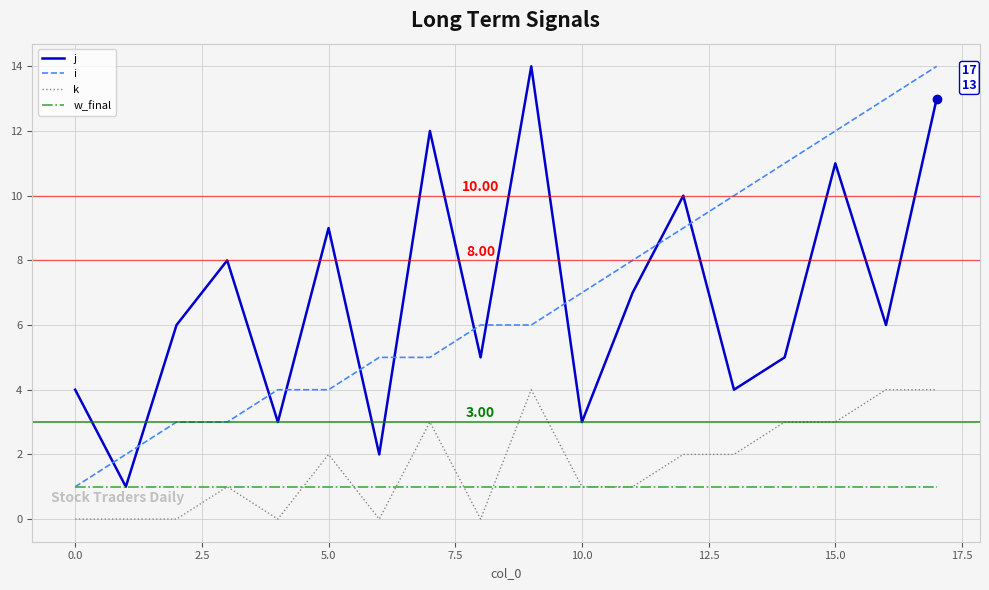

True or false: j and k intersect in this chart.

False